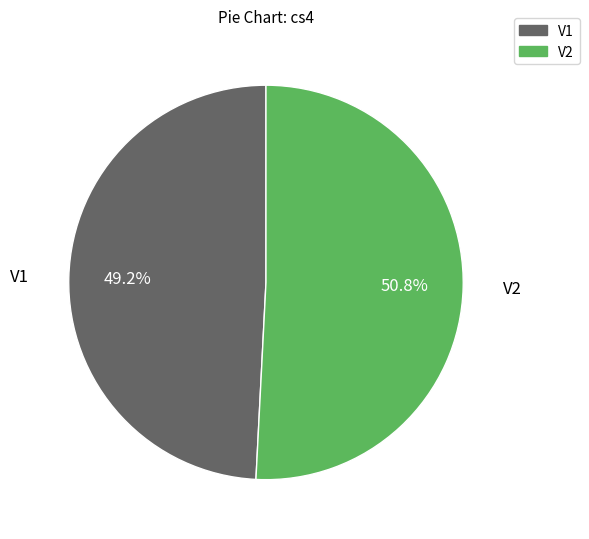

How many slices are in this pie chart?

2